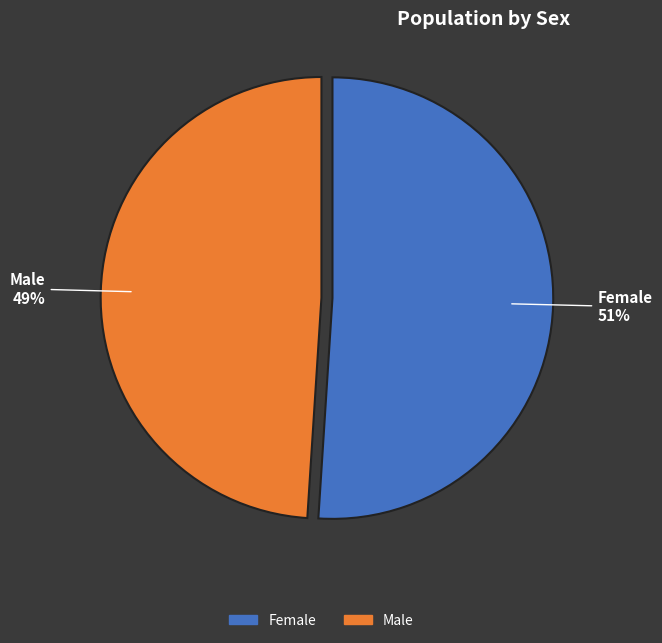

Rank the categories by value from lowest to highest.

Male, Female